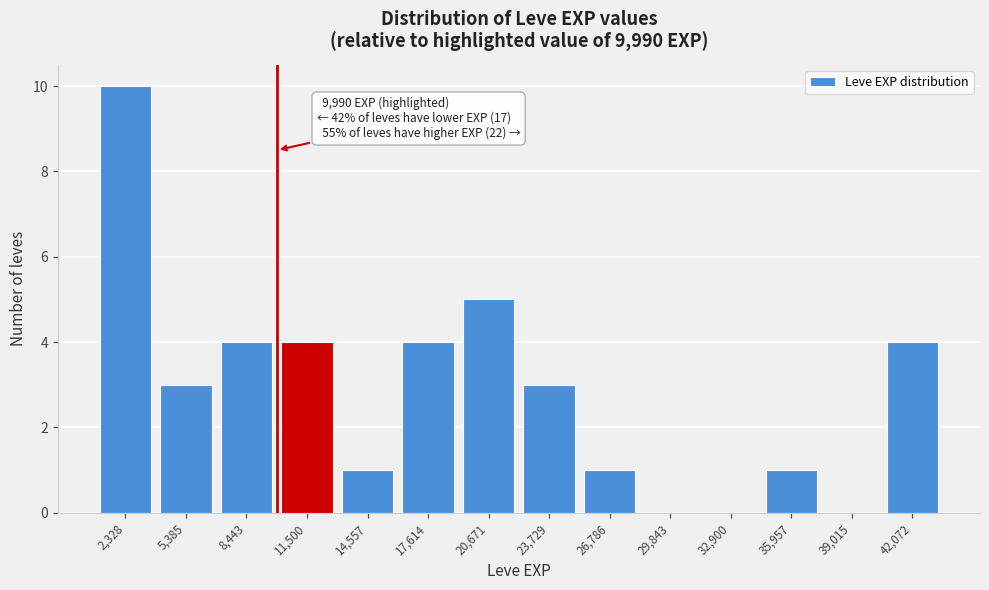

Which range on the x-axis has the tallest bar?

1000 to 4000